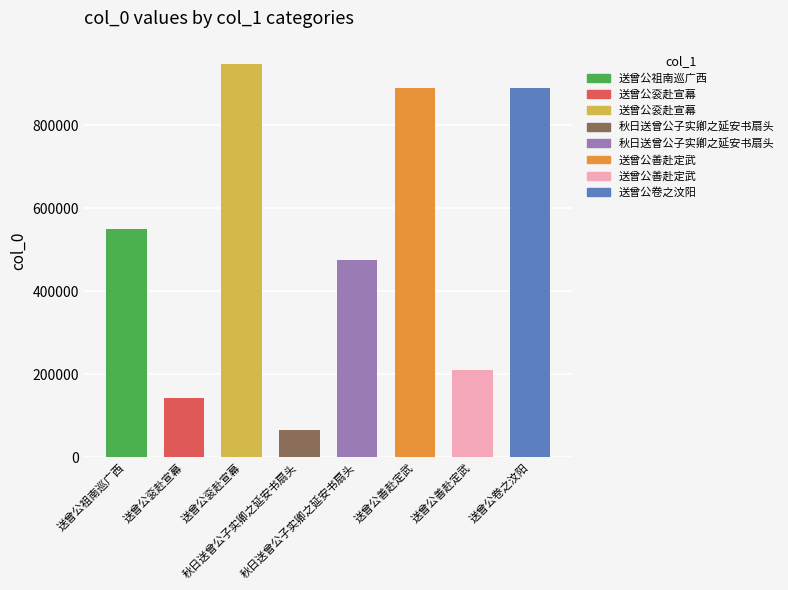

What is the label of the 7th bar from the right?

送曾公衮赴宣幕